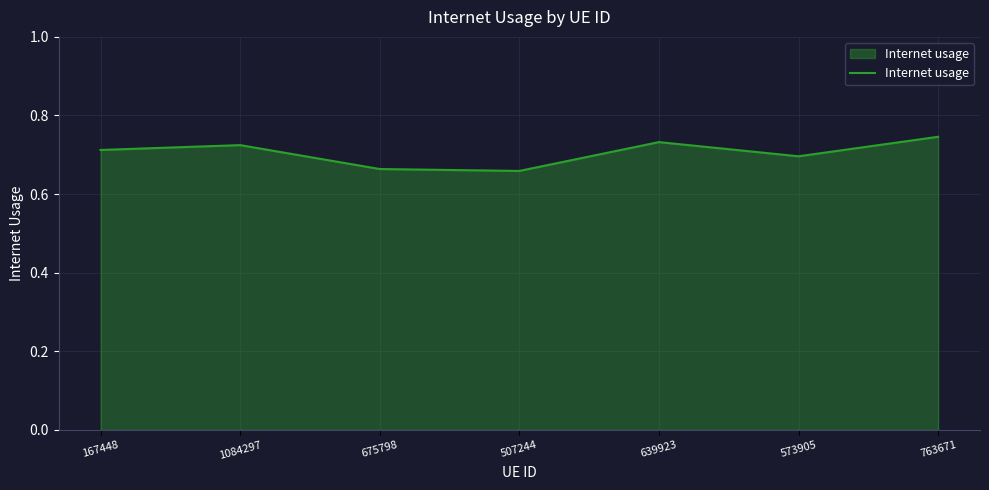

The value at 675798 is 0.7. True or false?

True